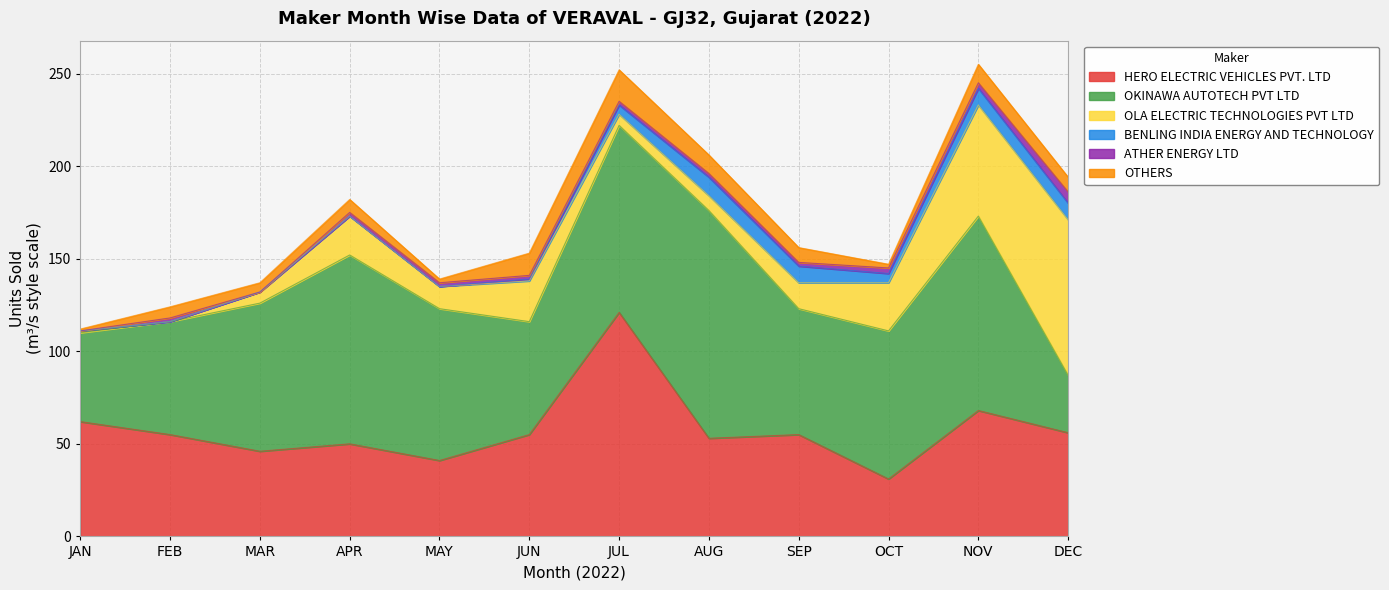

Which series has the largest range (max minus min)?

OKINAWA AUTOTECH PVT LTD